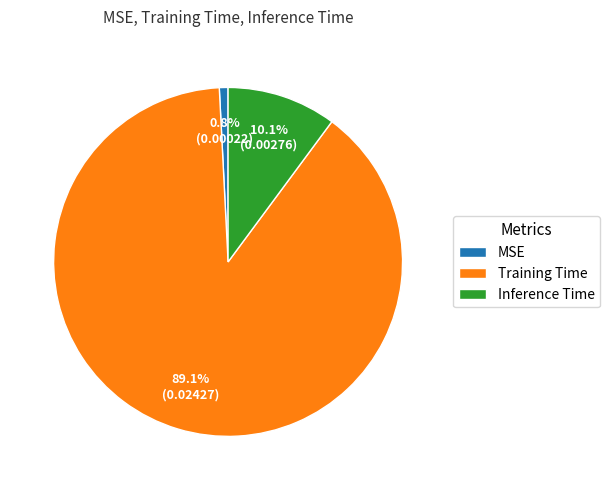

To the nearest percent, what is the combined percentage of MSE and Training Time?

90%